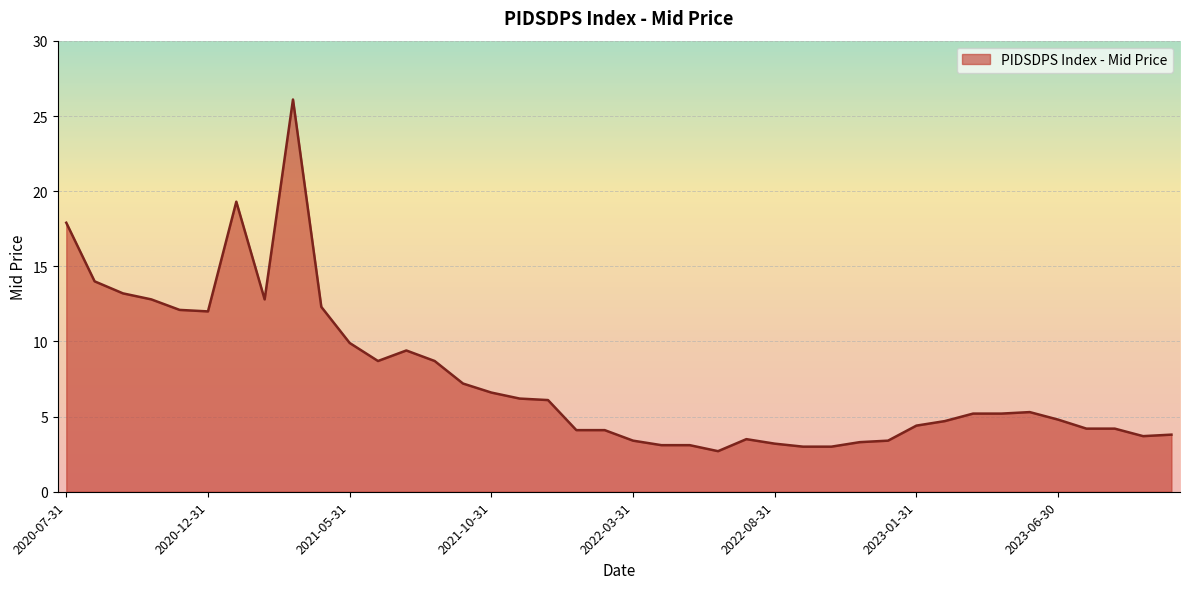

What is the difference between the maximum and minimum values?

23.4